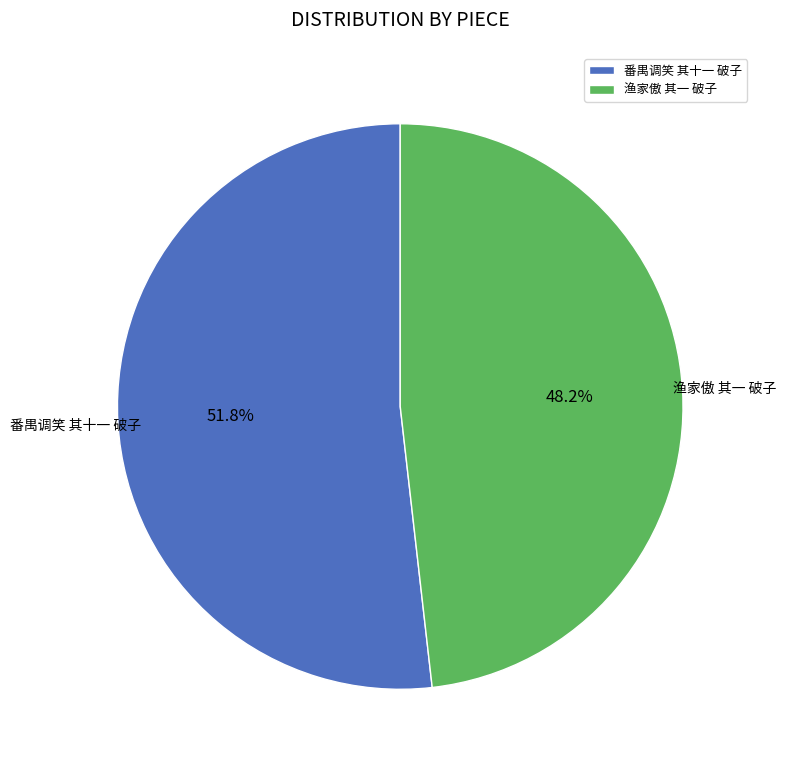

How many slices are in this pie chart?

2